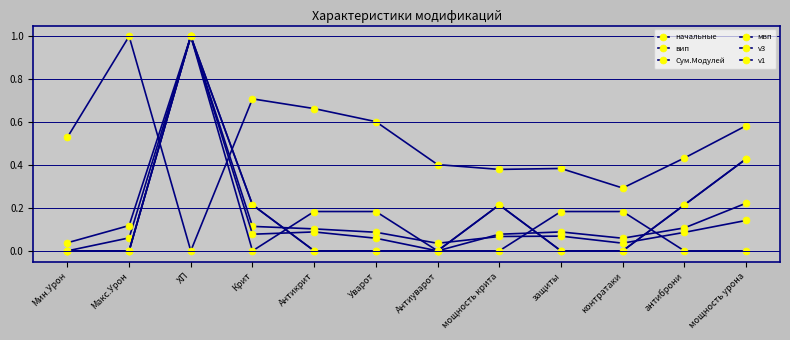

Which series has the largest total across all categories?

вип